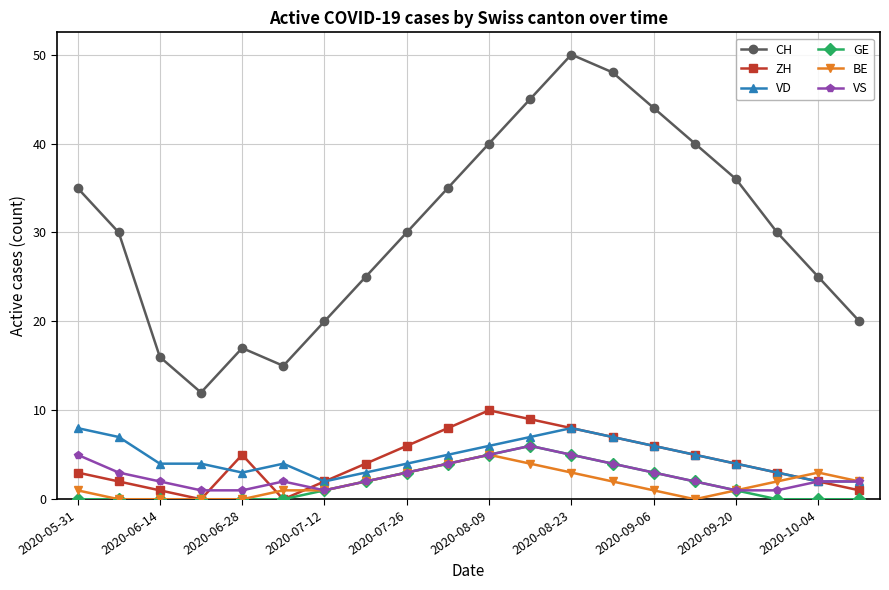

What is the difference between the maximum and minimum values in the VS series?

5